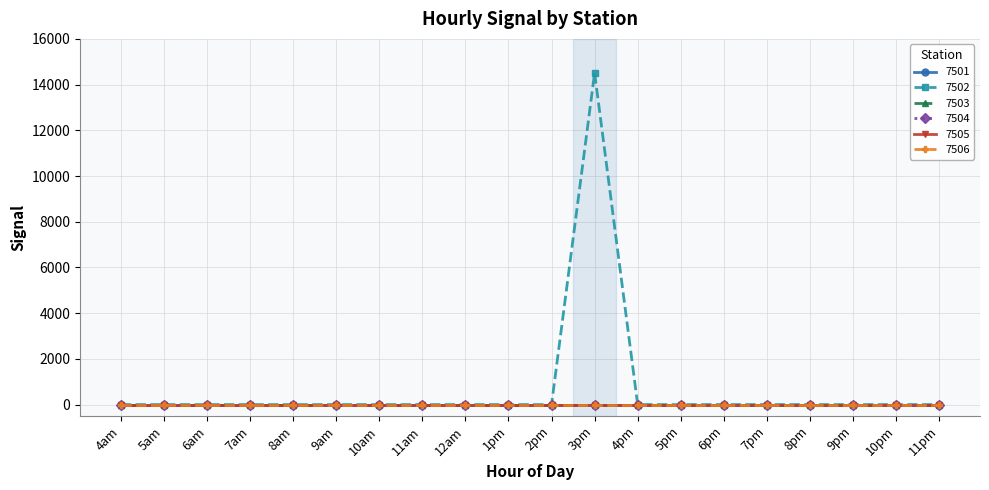

At 6pm, list the series in order from largest to smallest.

7501, 7502, 7503, 7504, 7505, 7506